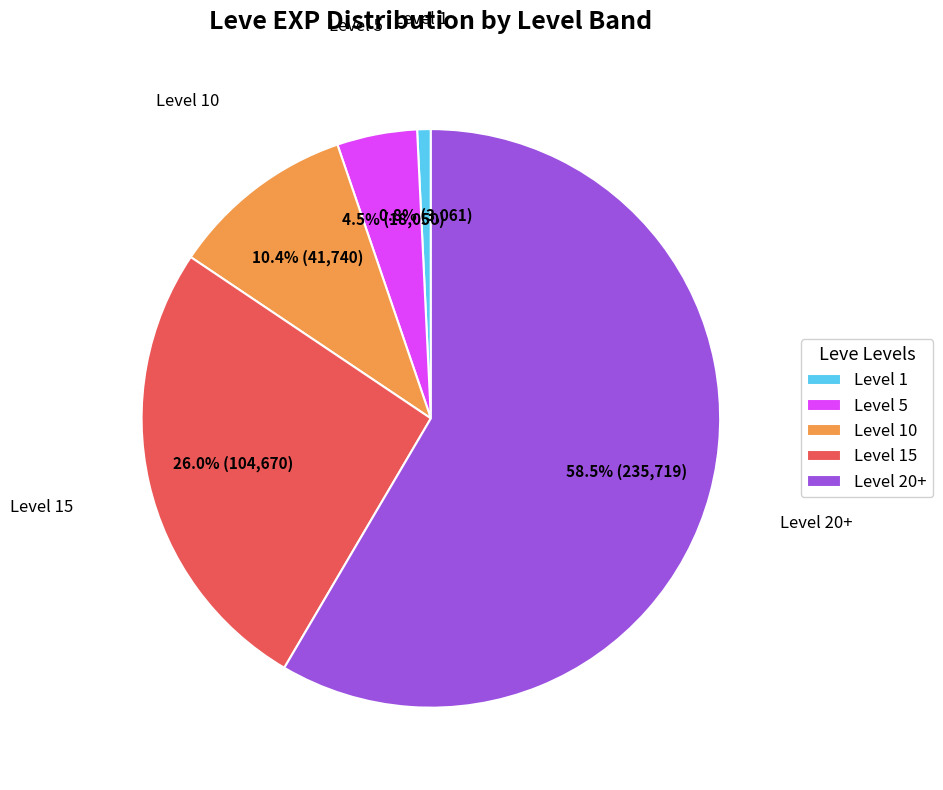

Count the number of slices in the pie.

5